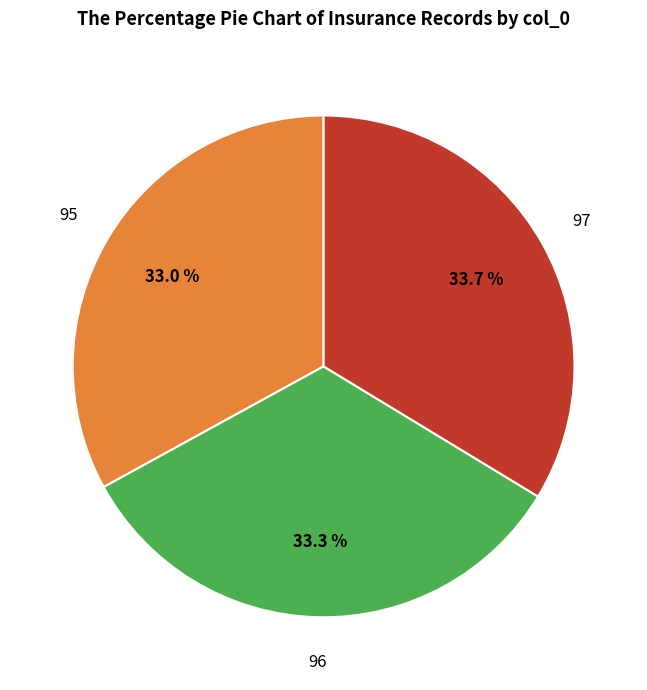

To the nearest percent, what is the difference between the 95 and 97 slice percentages?

1%